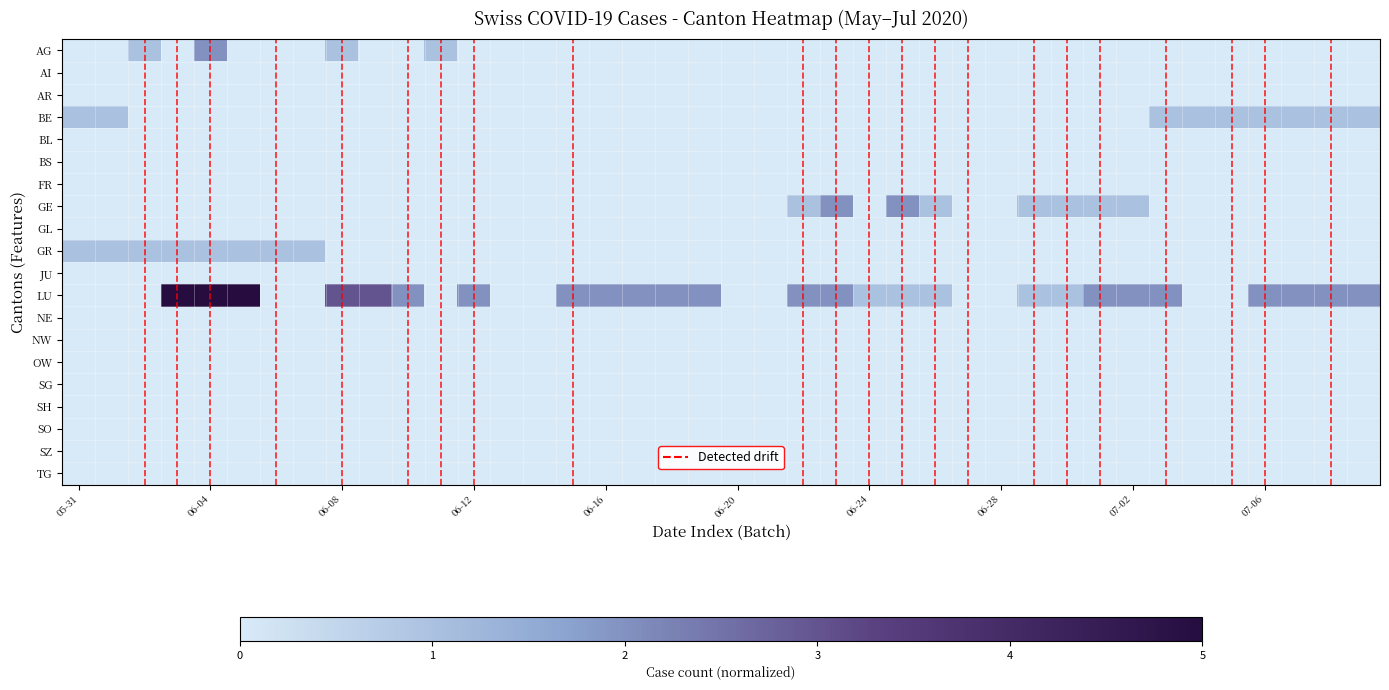

Which series has the largest total across all categories?

LU